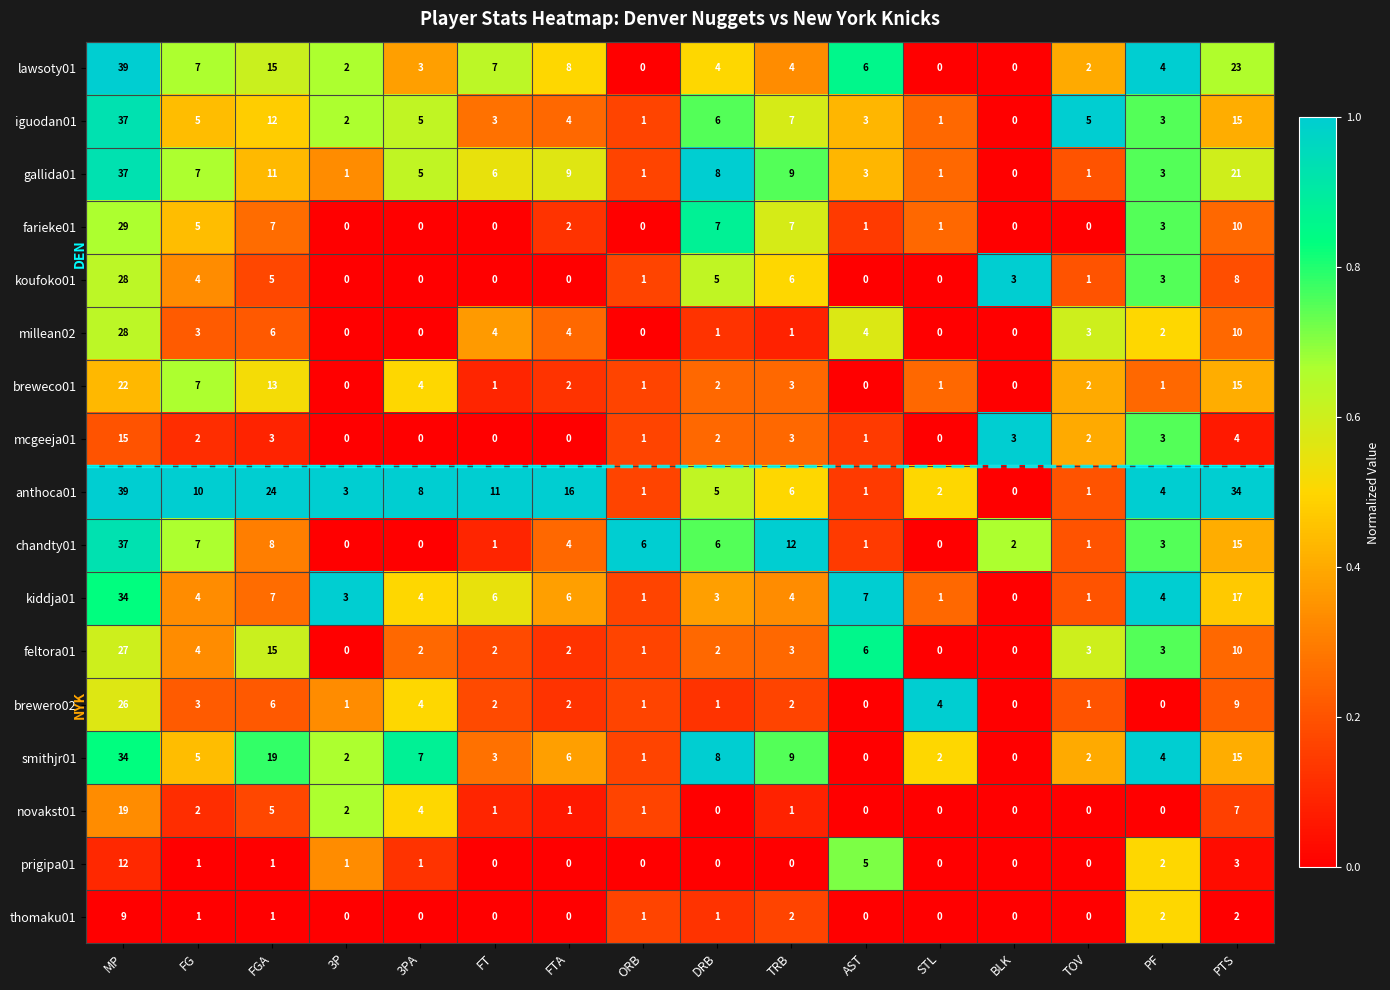

The thomaku01 series shows 0 at STL. True or false?

True